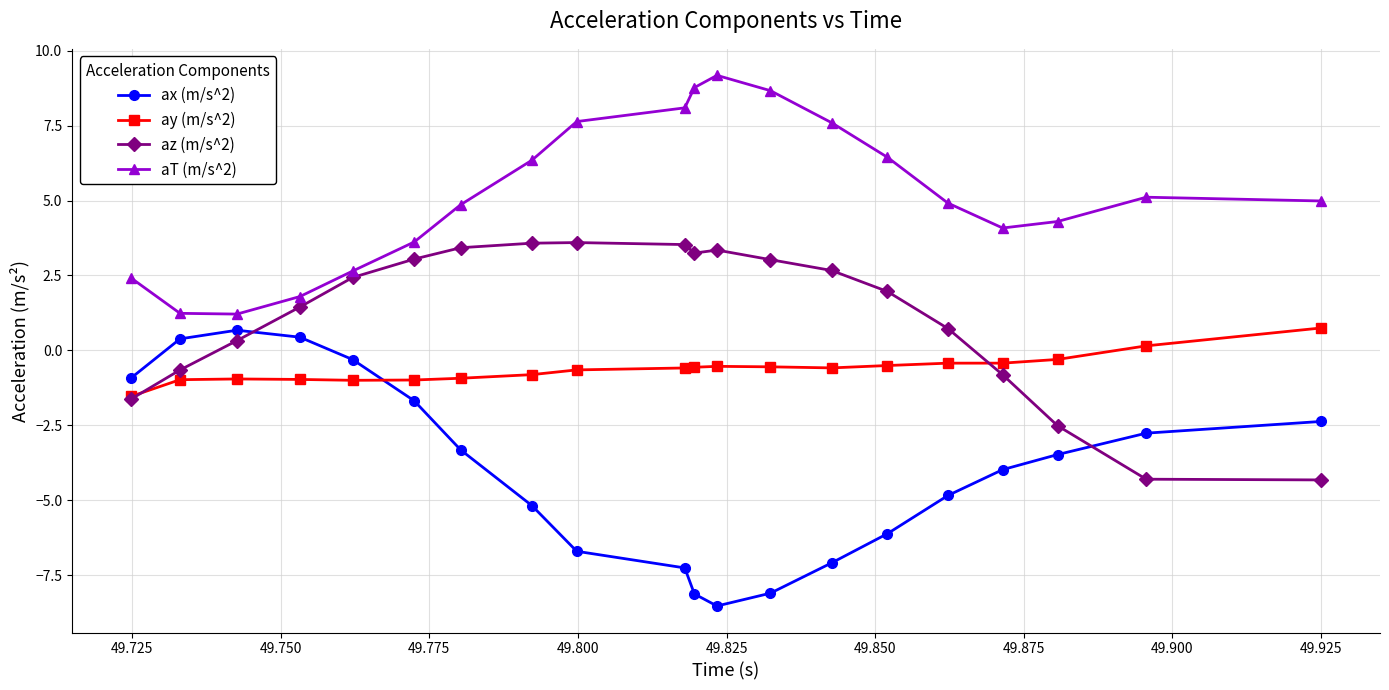

What is the value of the az (m/s^2) point at the 17th from the left?

-0.8